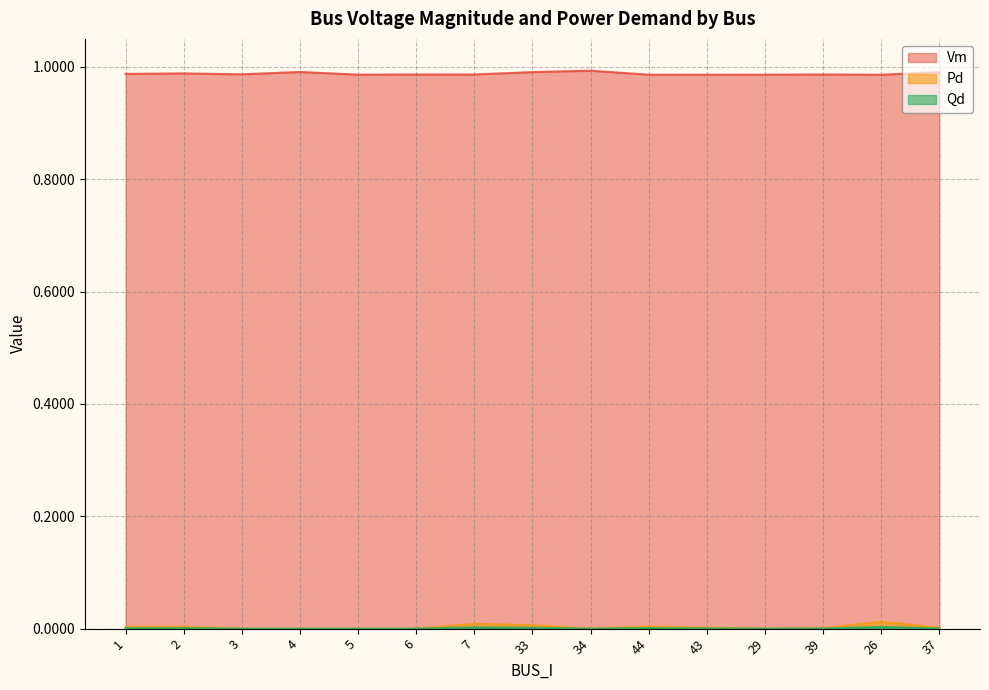

Reading right to left, what are all the values shown in this chart?

Vm: 37=1.0	26=1.0	39=1.0	29=1.0	43=1.0	44=1.0	34=1.0	33=1.0	7=1.0	6=1.0	5=1.0	4=1.0	3=1.0	2=1.0	1=1.0
Pd: 37=0.0	26=0.0	39=0.0	29=0.0	43=0.0	44=0.0	34=0.0	33=0.0	7=0.0	6=0.0	5=0.0	4=0.0	3=0.0	2=0.0	1=0.0
Qd: 37=0.0	26=0.0	39=0.0	29=0.0	43=0.0	44=0.0	34=0.0	33=0.0	7=0.0	6=0.0	5=0.0	4=0.0	3=0.0	2=0.0	1=0.0